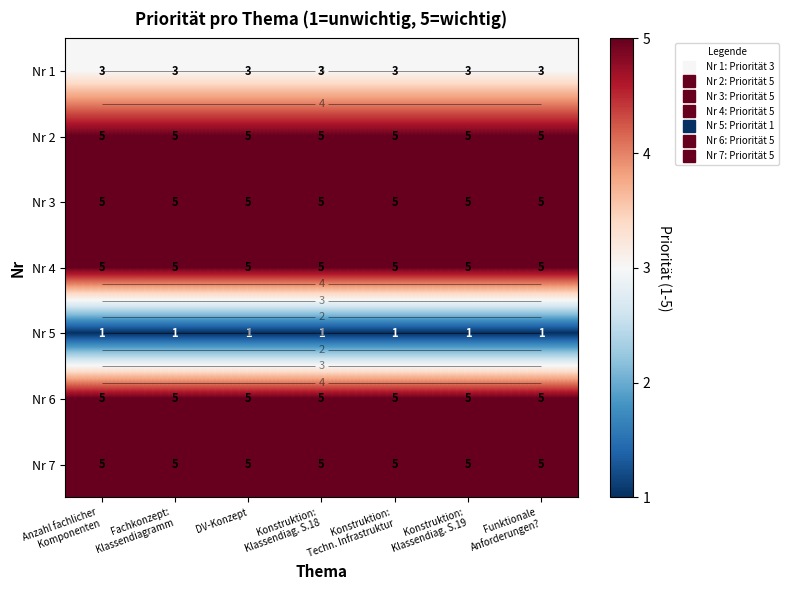

Between Funktionale
Anforderungen? and DV-Konzept, which is larger?

Funktionale
Anforderungen?